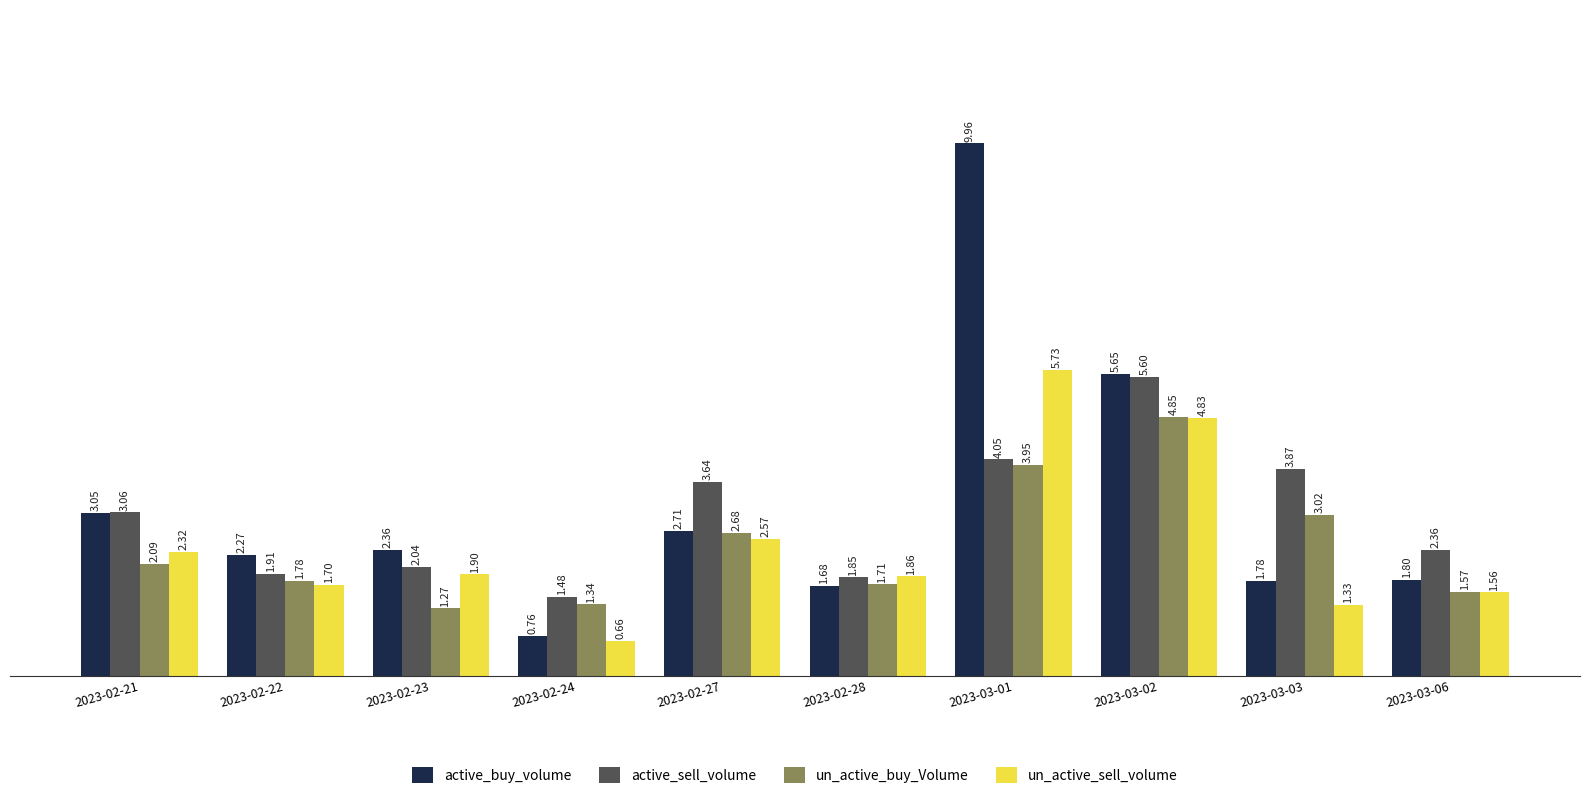

Are the bars horizontal?

No